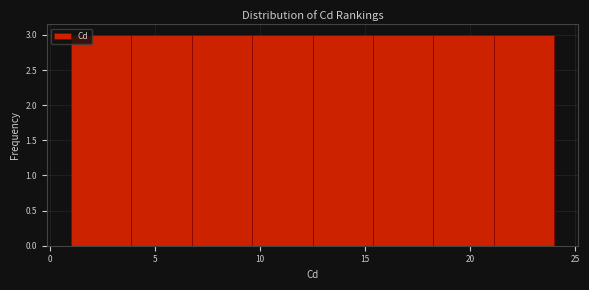

How tall is the bar that spans 18.5 to 21.0 on the x-axis? Neither the bar edges nor the heights are printed on the chart, so give them approximately, as read against the axes.

3